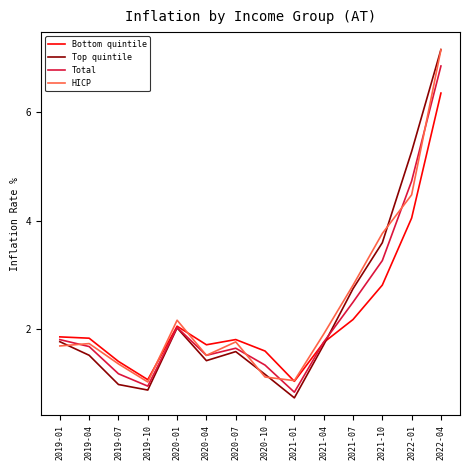

What is the sum of the Total values at 2022-04 and 2022-01?

11.6